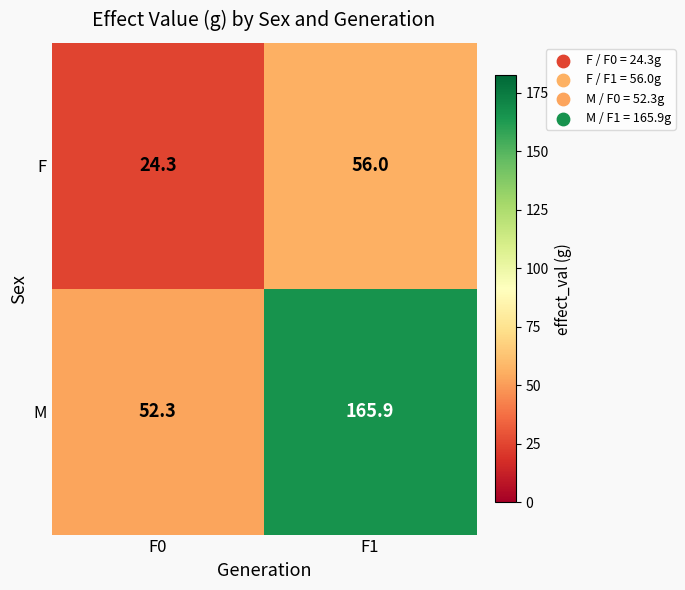

Is it true that M equals 83.7 at F0?

False